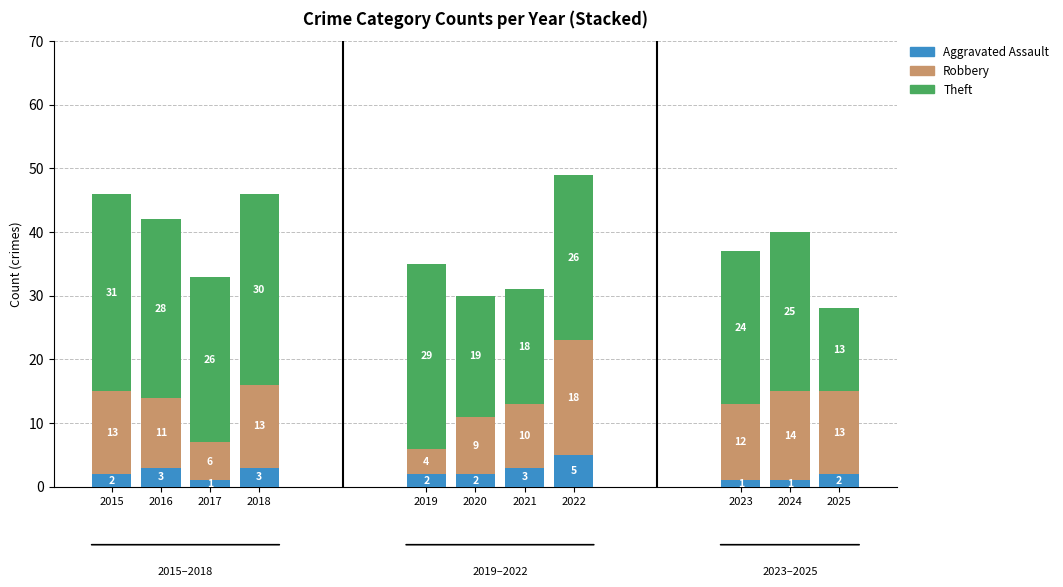

Does the chart contain any negative values?

No